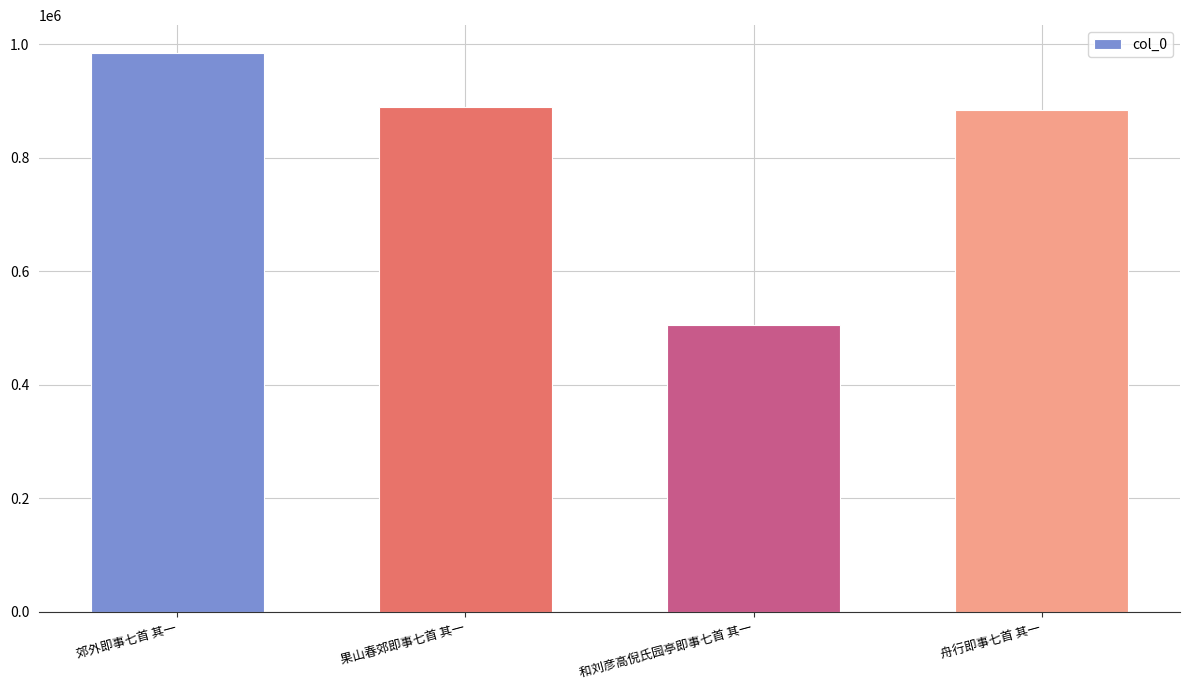

What is the label of the 2nd bar from the right?

和刘彦高倪氏园亭即事七首 其一